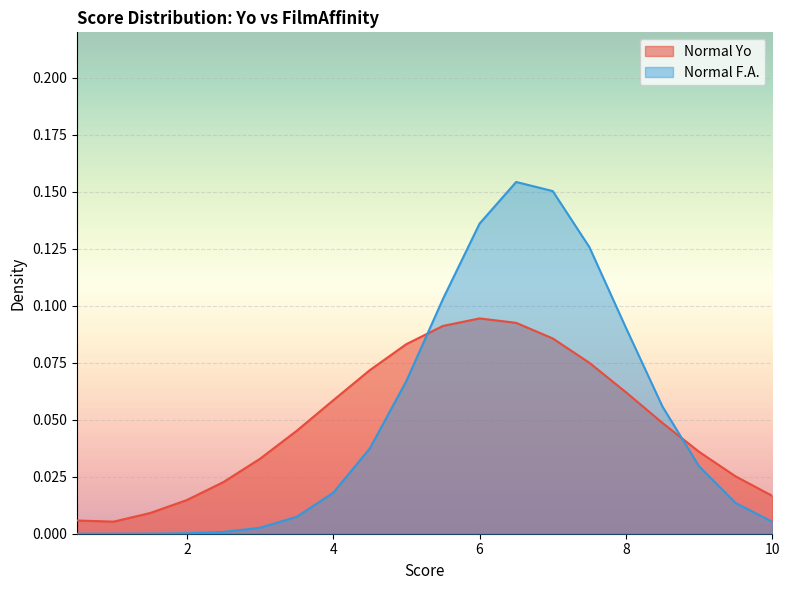

Reading right to left, what are all the values shown in this chart?

Normal Yo: 10.0=0.0	9.5=0.0	9.0=0.0	8.5=0.0	8.0=0.1	7.5=0.1	7.0=0.1	6.5=0.1	6.0=0.1	5.5=0.1	5.0=0.1	4.5=0.1	4.0=0.1	3.5=0.0	3.0=0.0	2.5=0.0	2.0=0.0	1.5=0.0	1.0=0.0	0.5=0.0
Normal F.A.: 10.0=0.0	9.5=0.0	9.0=0.0	8.5=0.1	8.0=0.1	7.5=0.1	7.0=0.2	6.5=0.2	6.0=0.1	5.5=0.1	5.0=0.1	4.5=0.0	4.0=0.0	3.5=0.0	3.0=0.0	2.5=0.0	2.0=0.0	1.5=0.0	1.0=0.0	0.5=0.0